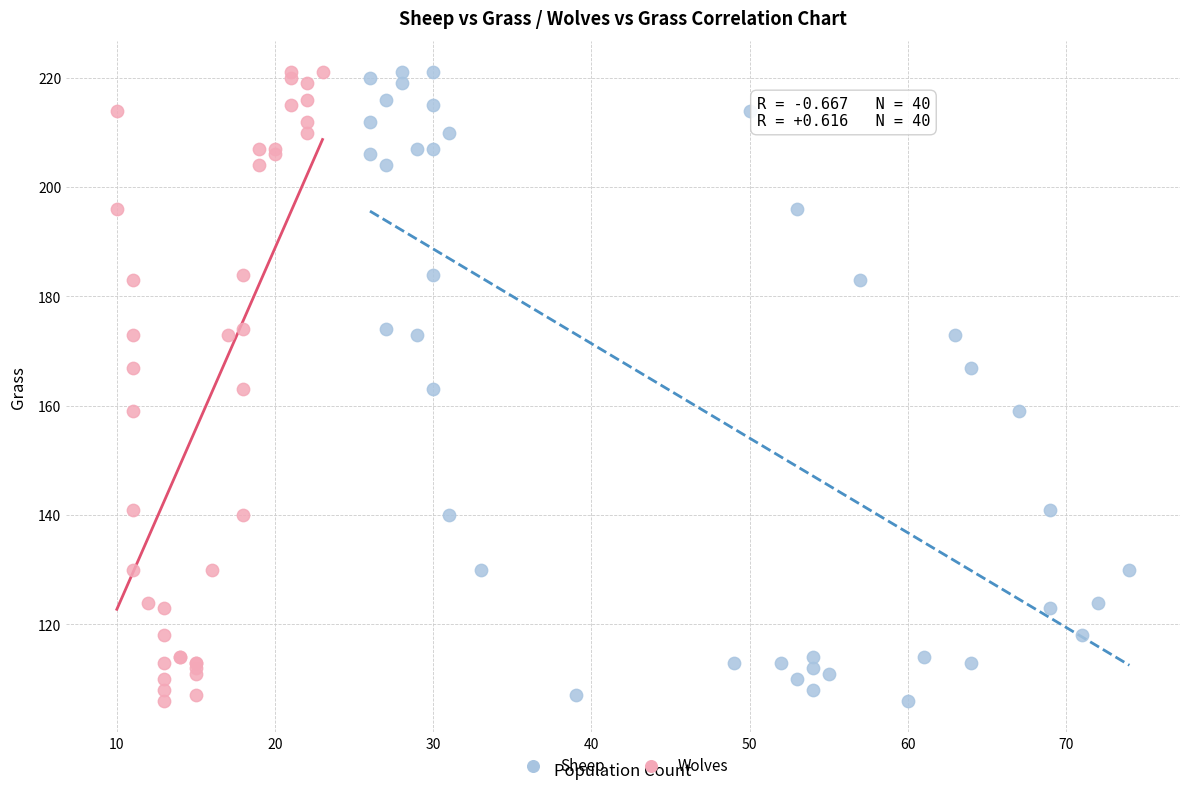

What are all the series names shown in the legend?

Sheep, Wolves